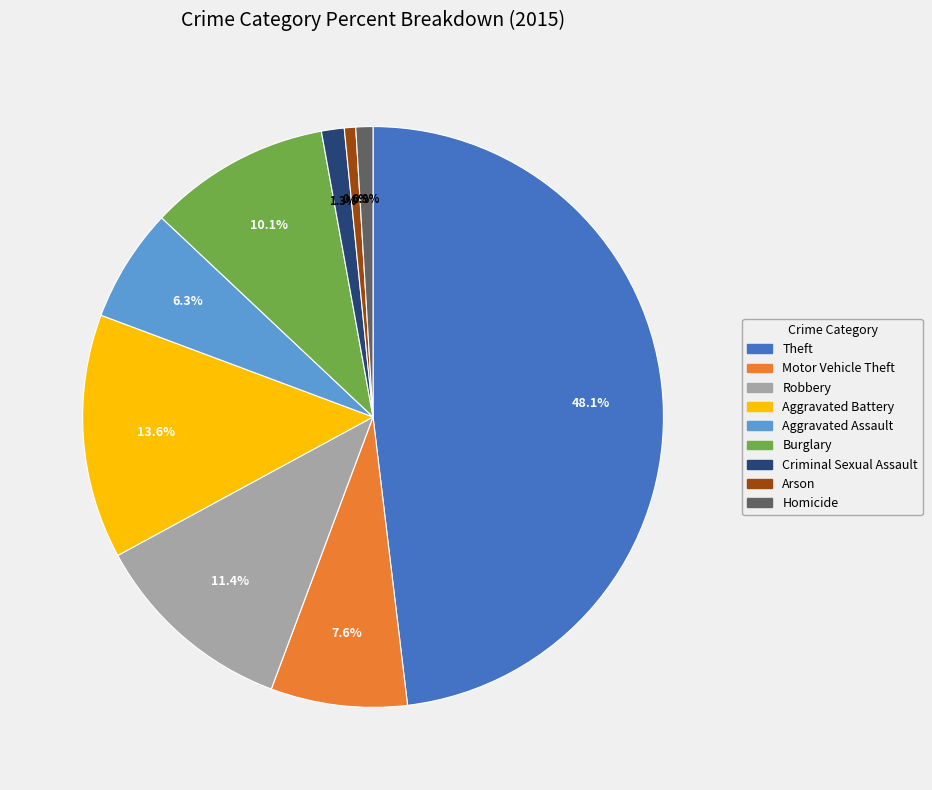

Between Arson and Theft, which is larger?

Theft